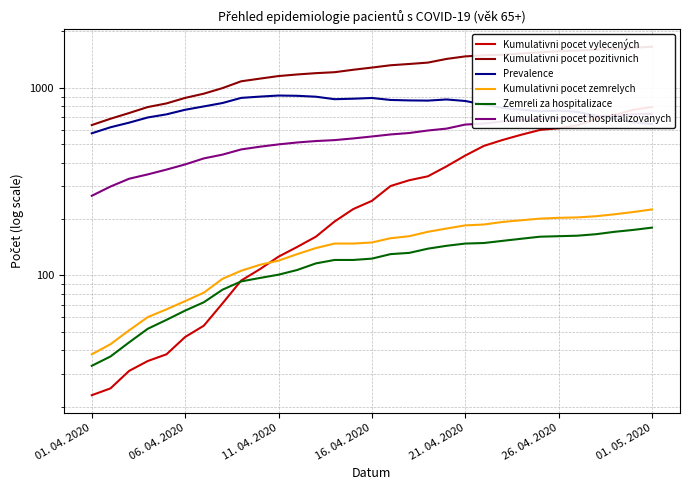

At which label does Zemreli za hospitalizace reach its minimum?

01. 04. 2020